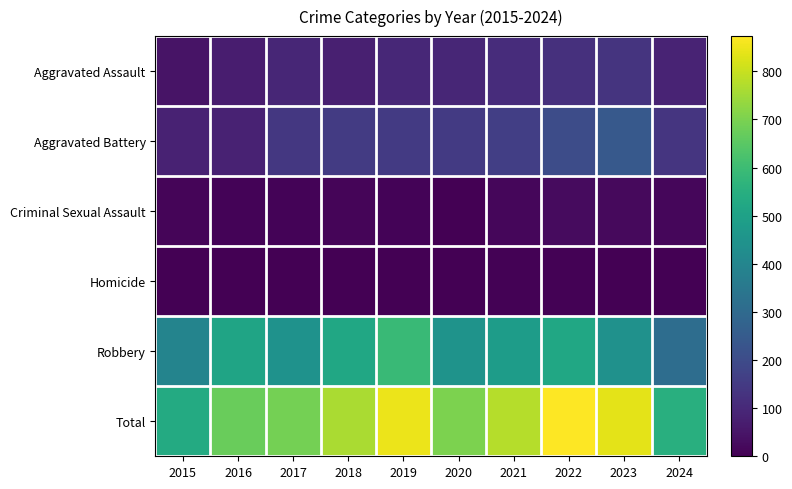

Between 2023 and 2024, which is larger?

2023